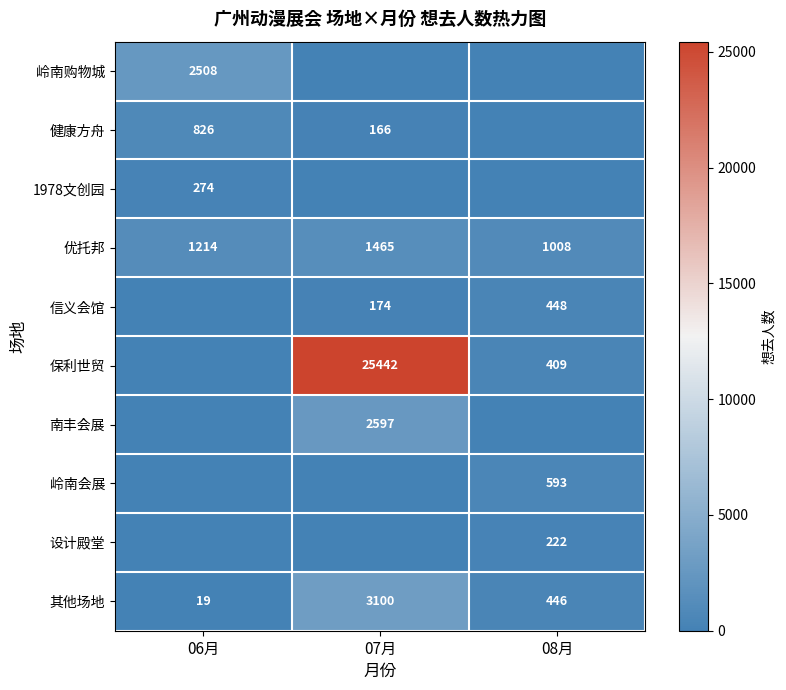

What is the difference between the 信义会馆 values at 08月 and 07月?

274